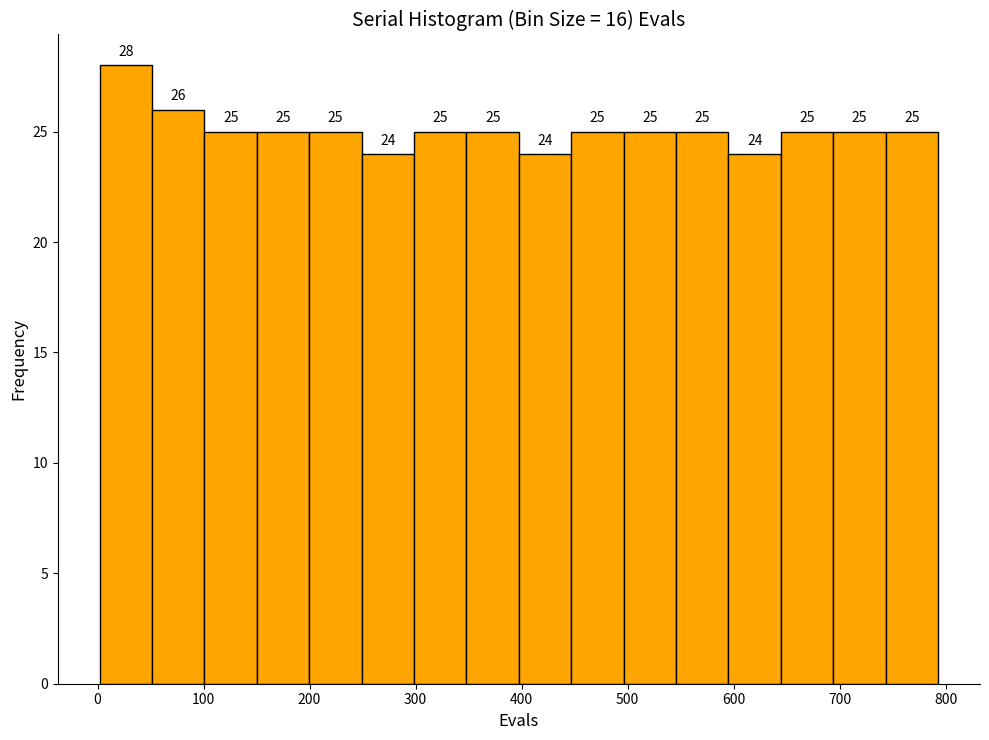

What is the height of the bar covering 100 to 150 on the x-axis? The bar edges are not printed on the chart, so give them approximately, as read against the axis.

25